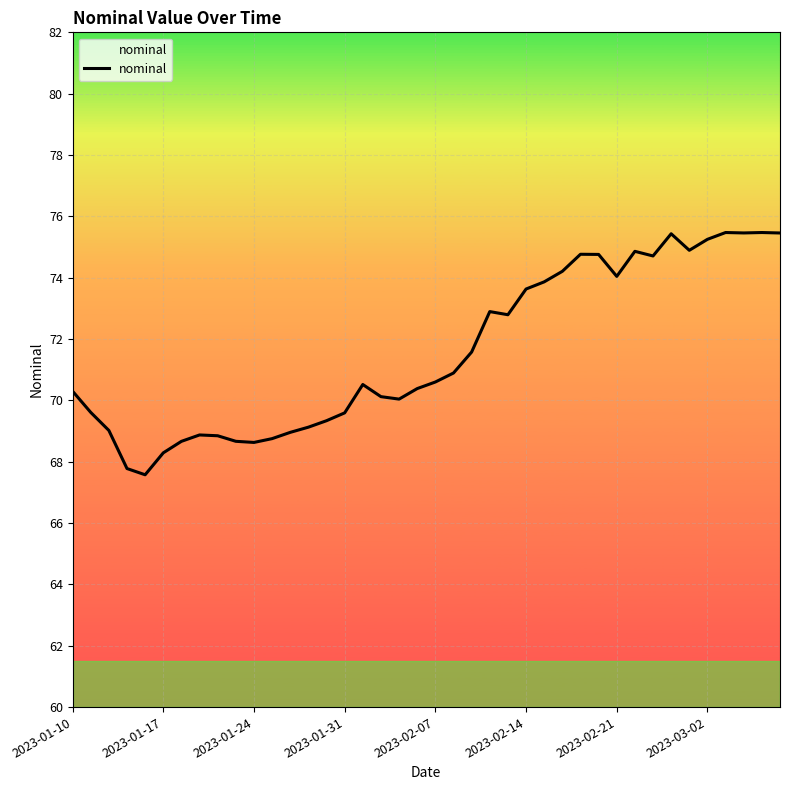

What is the maximum value shown in the chart?

75.5